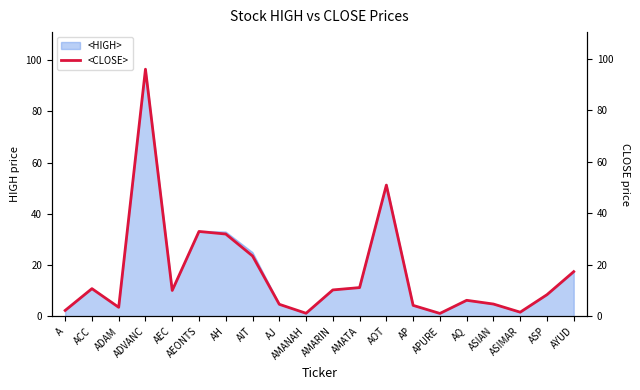

Which has a higher value, AP or AMATA?

AMATA